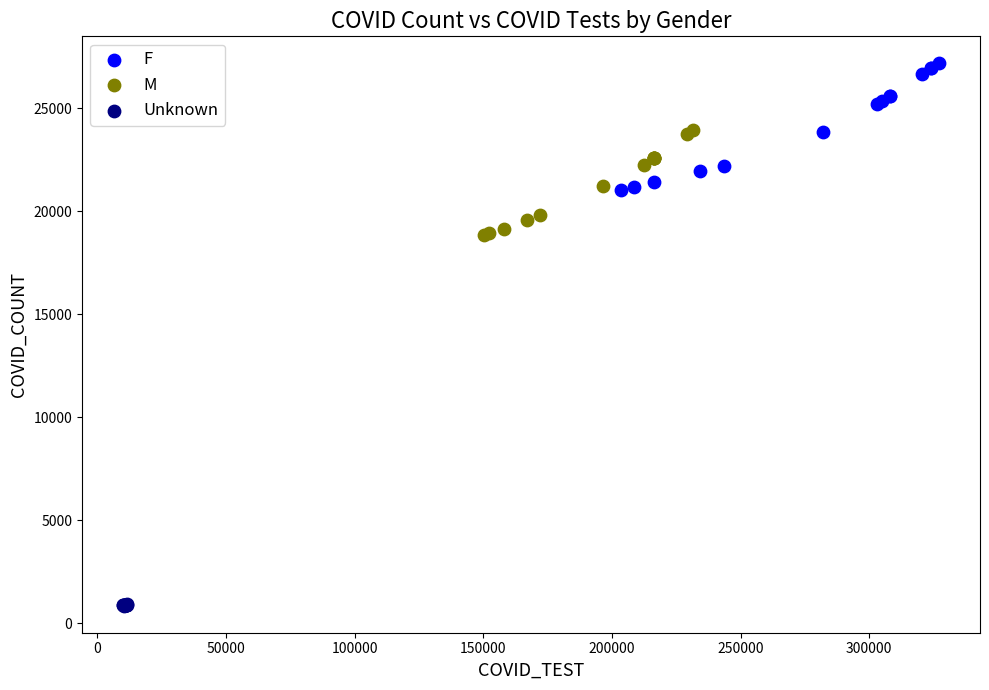

Which series contains the lowest Y value?

Unknown